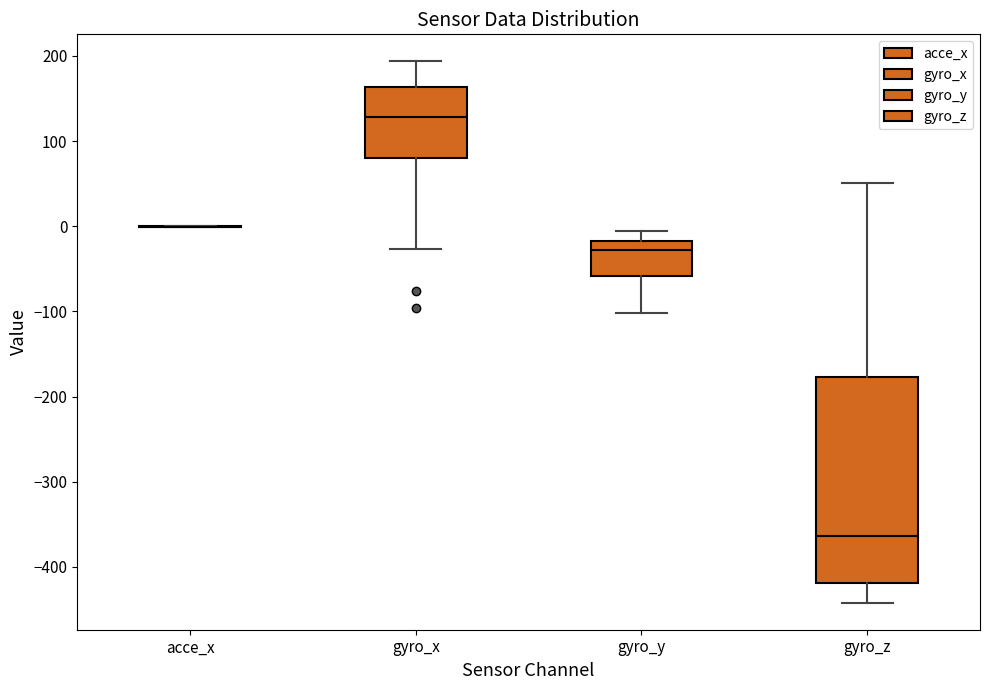

Reading left to right, read every box against the y-axis: the position of its median line, the range the box covers, and the ends of its whiskers. The values are not printed on the chart, so give them approximately, as read against the axis.

acce_x: box collapsed to a line at 0, whiskers 0 to 0
gyro_x: median 130, box 80 to 160, whiskers -30 to 190
gyro_y: median -30, box -60 to -20, whiskers -100 to -10
gyro_z: median -360, box -420 to -180, whiskers -440 to 50